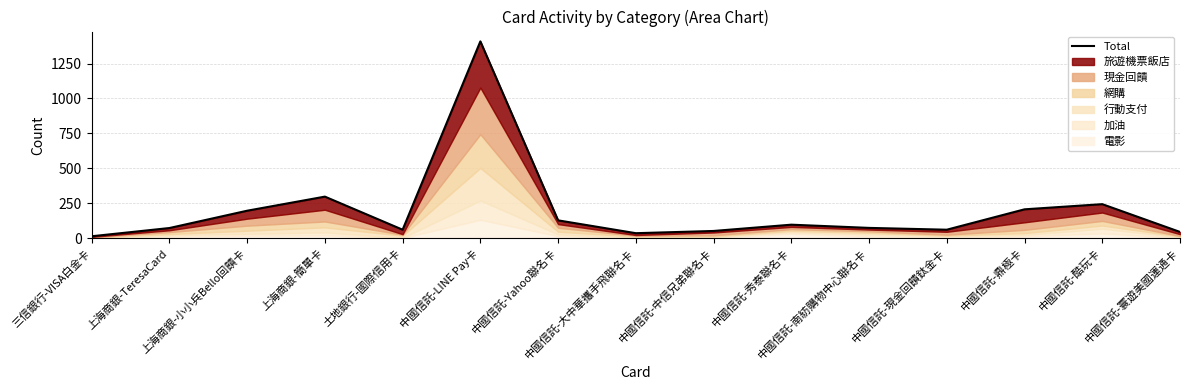

What is the label of the 1st point from the left?

三信銀行-VISA白金卡